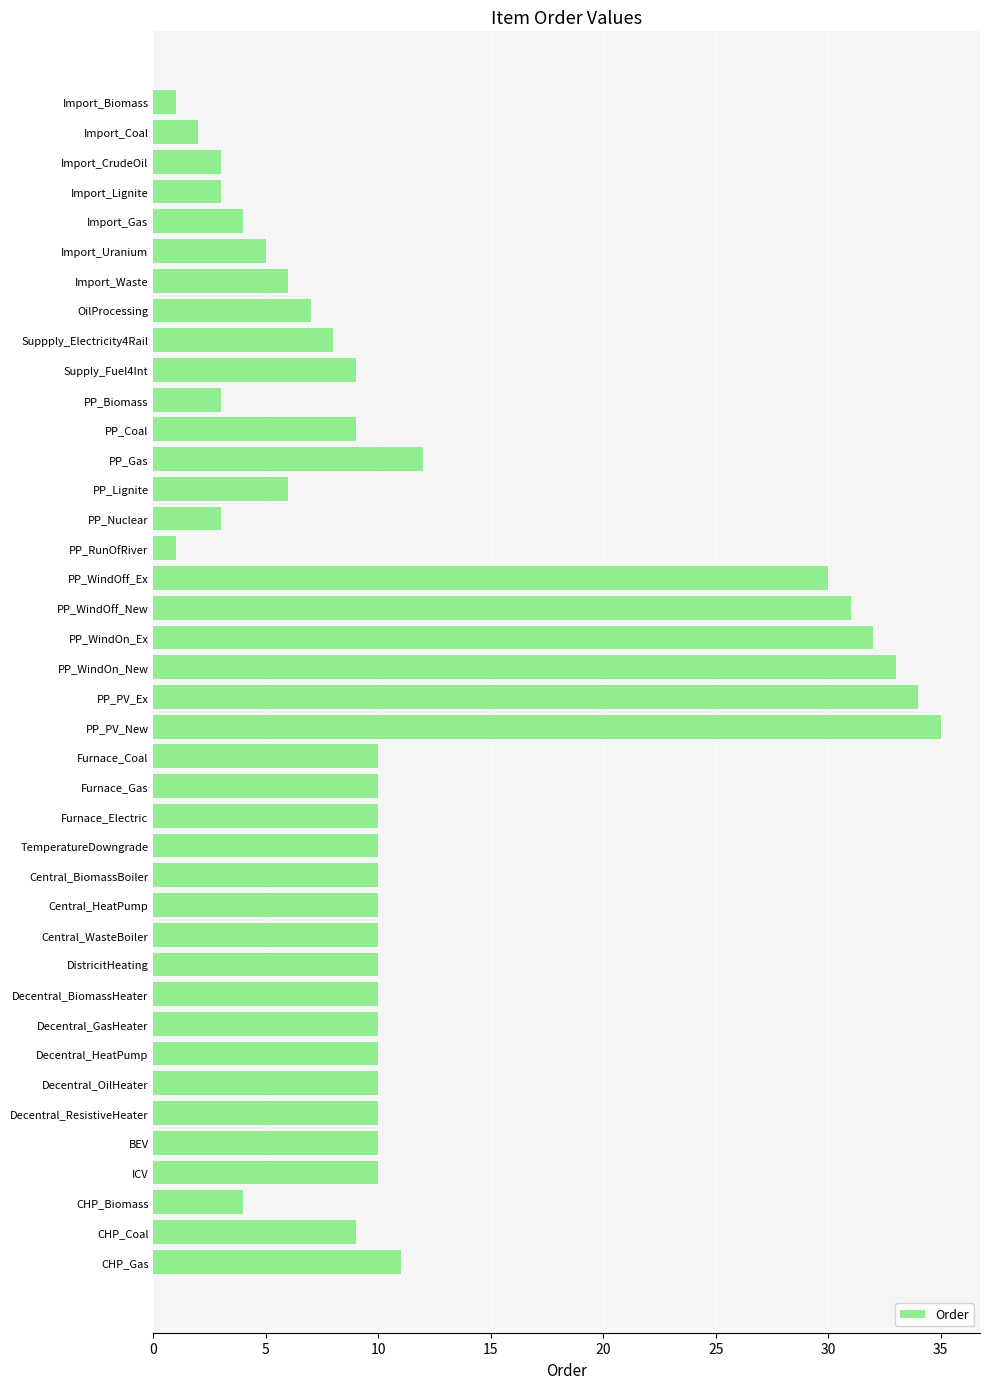

The chart shows a value of 10 at Central_BiomassBoiler. True or false?

True